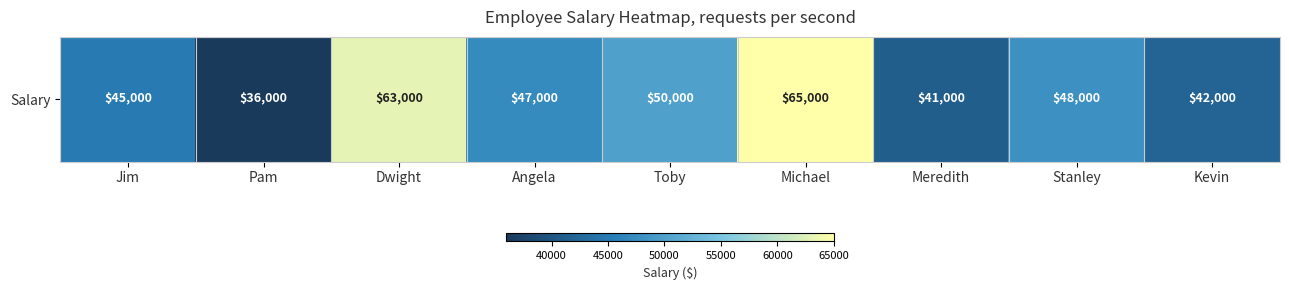

At which category does the chart reach its peak across all series?

Michael